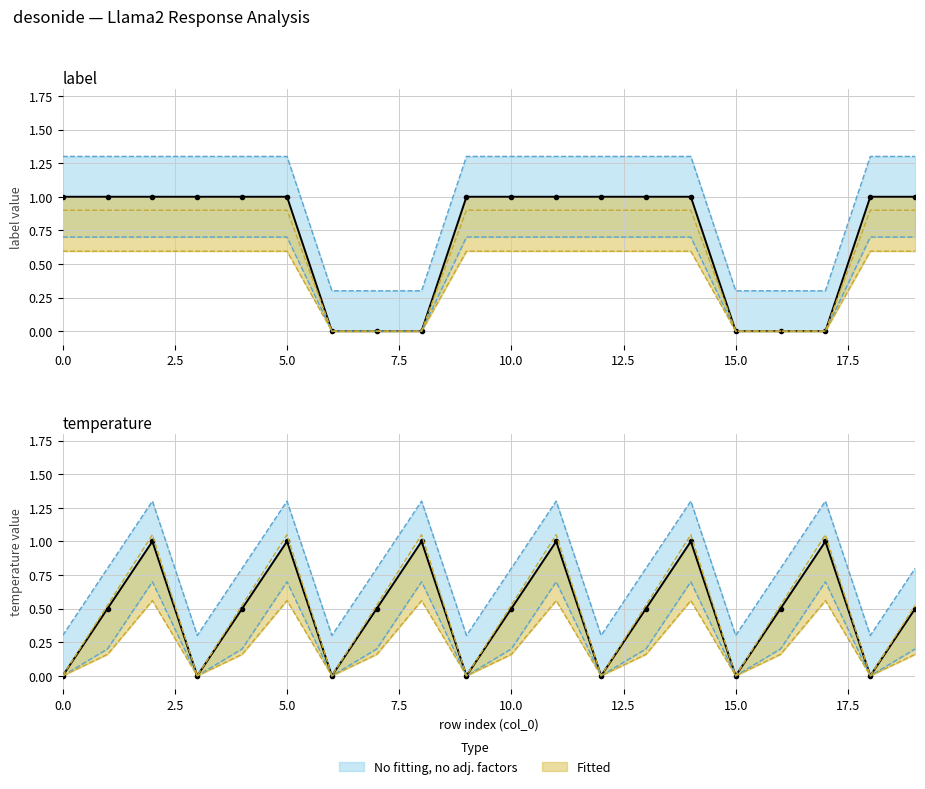

The value of temp_lower at 6 is 0.3. True or false?

False